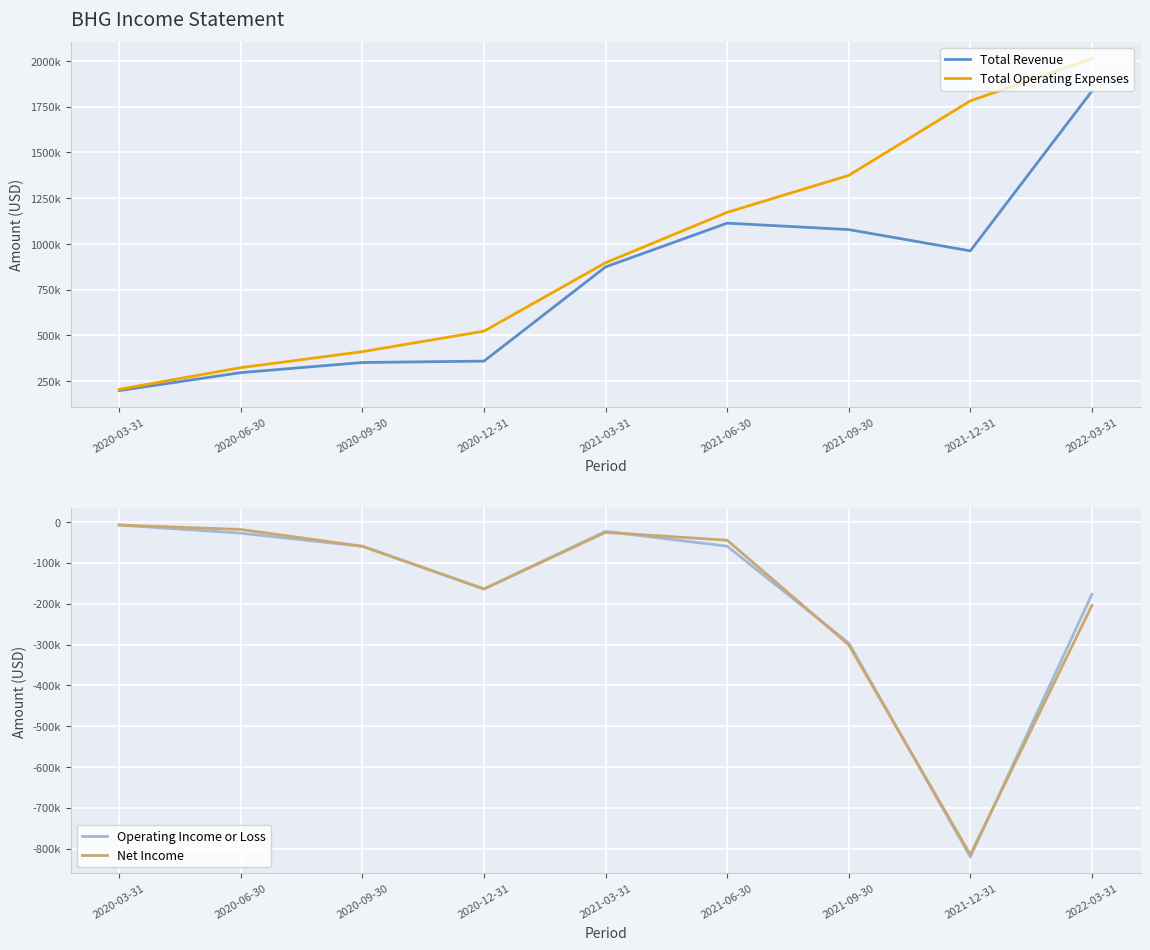

What position from the right is 2020-03-31?

9